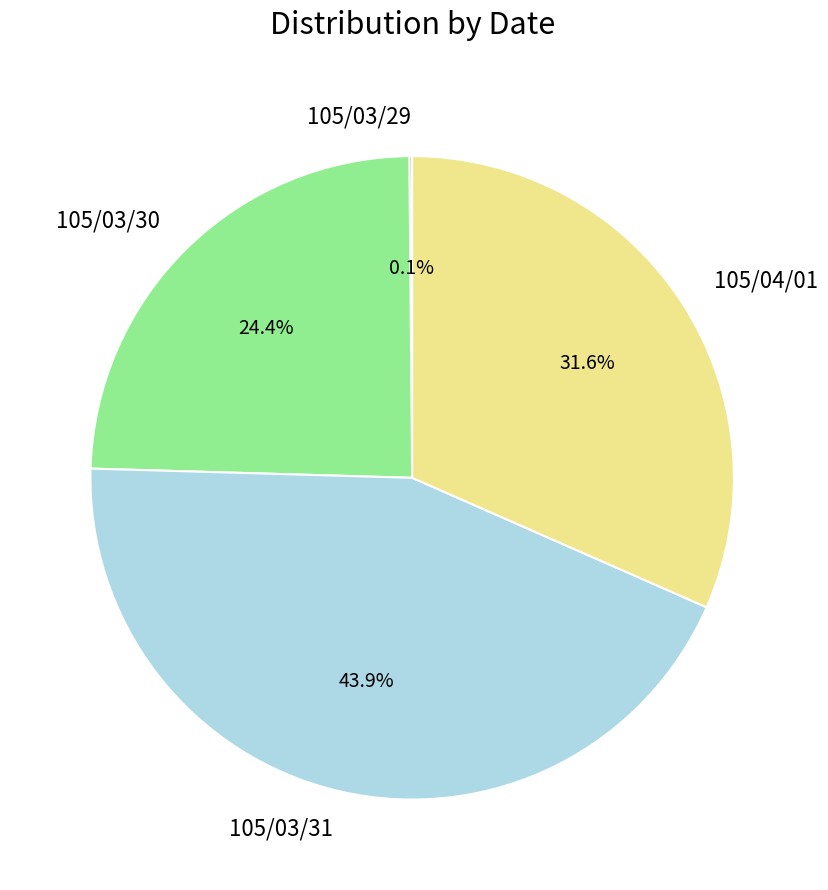

The 105/04/01 slice represents 22% of the pie. True or false?

False